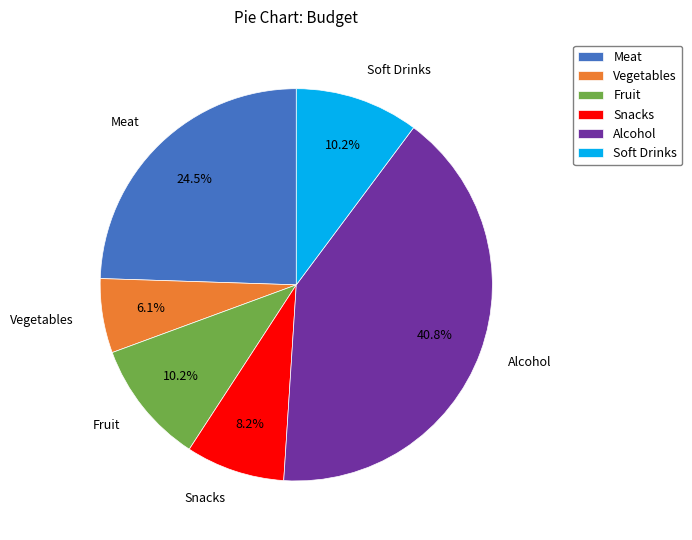

To the nearest percent, what is the average slice percentage?

17%